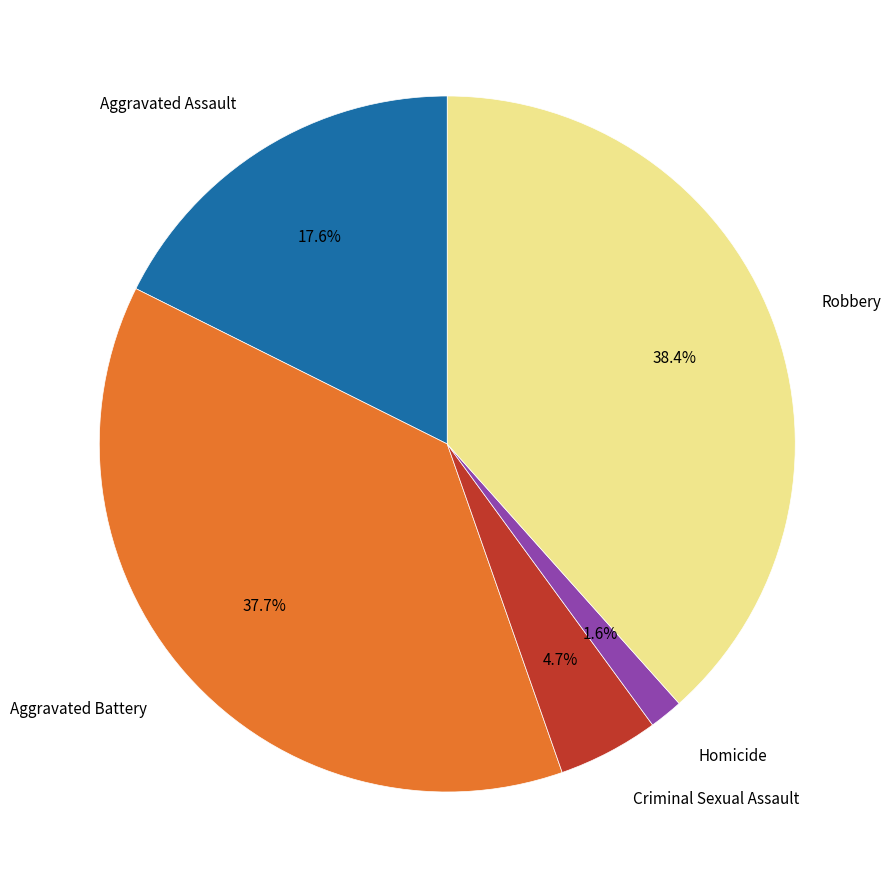

Is there any slice that represents more than half of the pie?

No